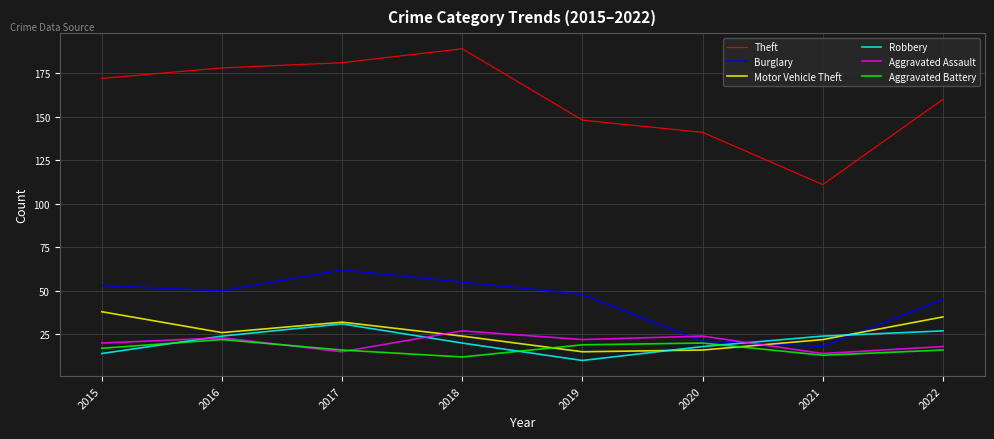

Where is the first local maximum for Robbery?

2017